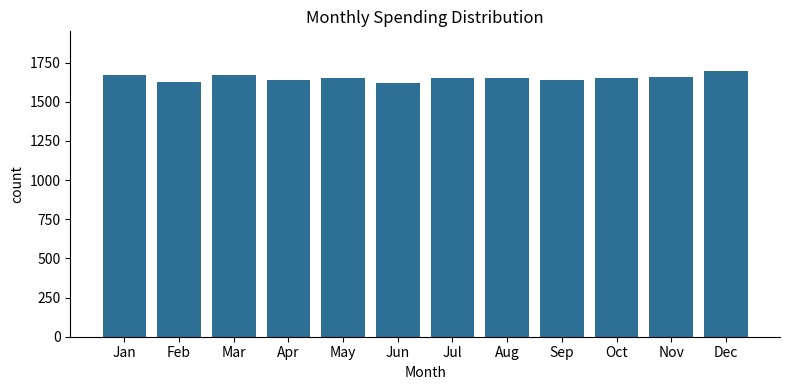

Is it true that the value at Sep is 2142?

False